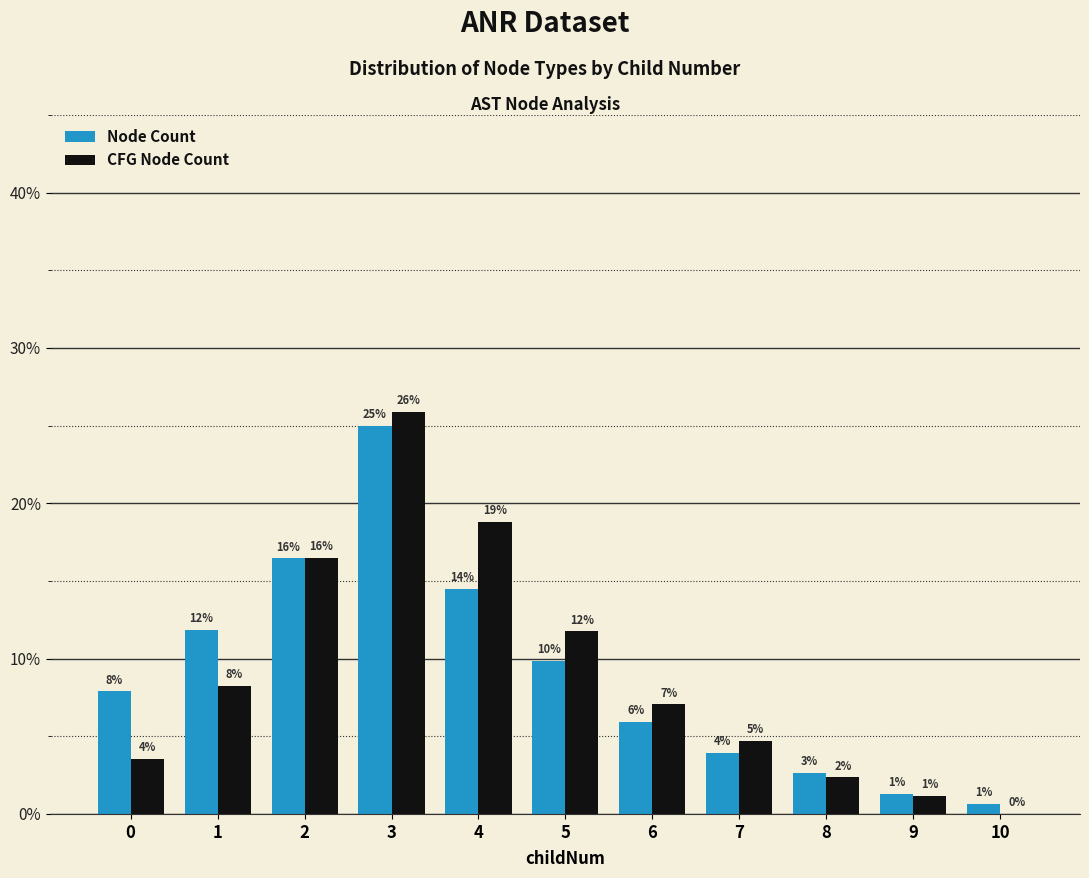

Does the chart contain stacked bars?

No